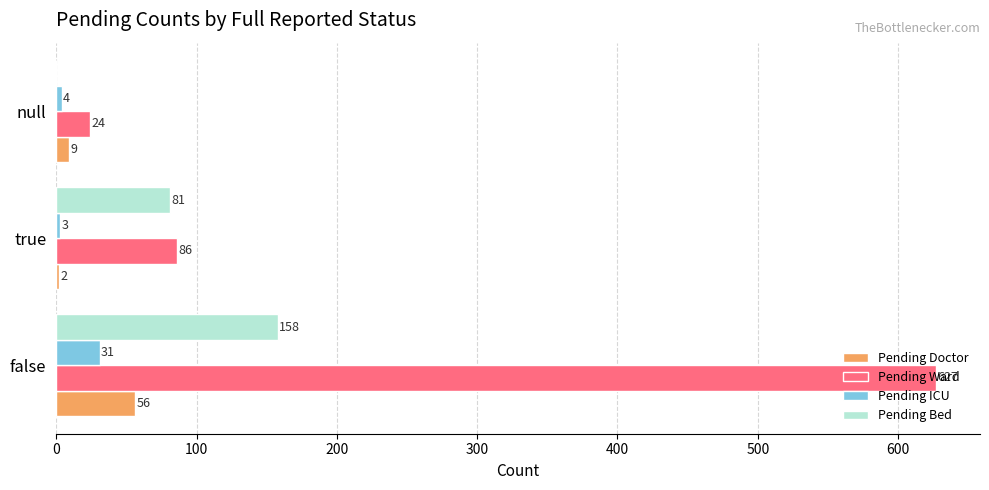

Between false and true, which series saw the biggest shift?

Pending Ward